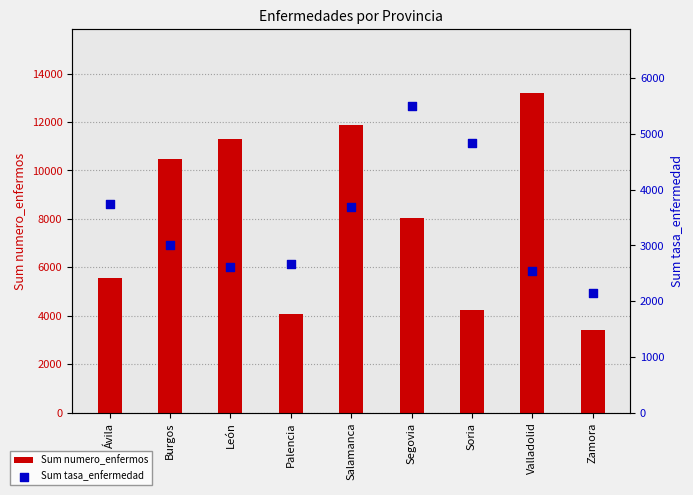

Which series has the widest spread of Y values?

Sum numero_enfermos